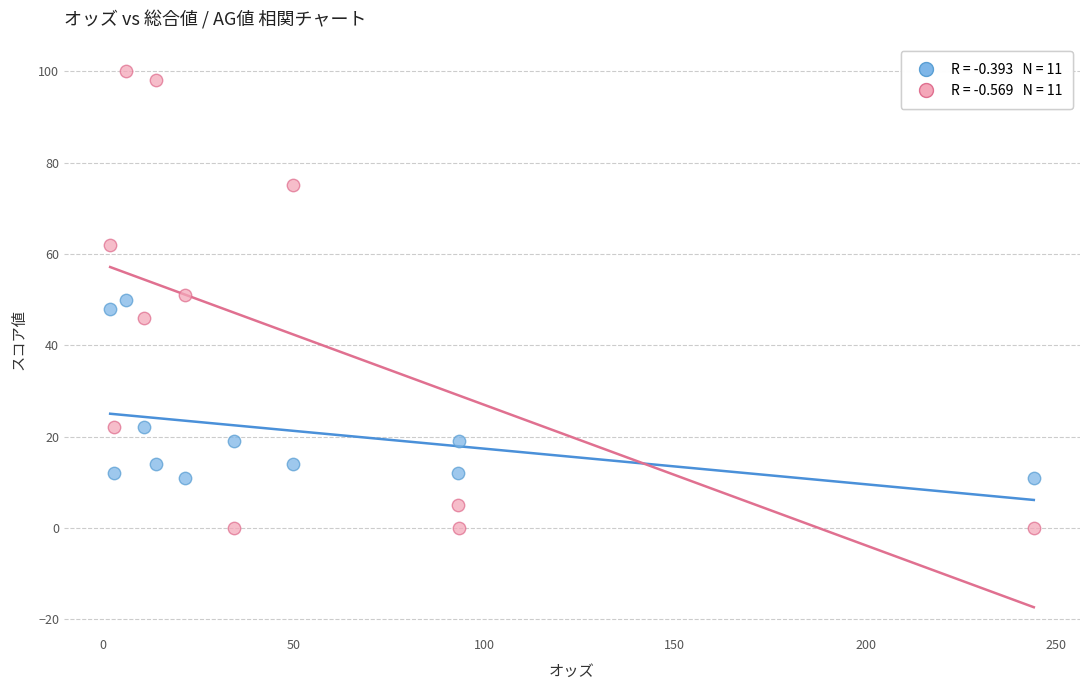

Across all data points, what is the range of Y values (max minus min)?

100